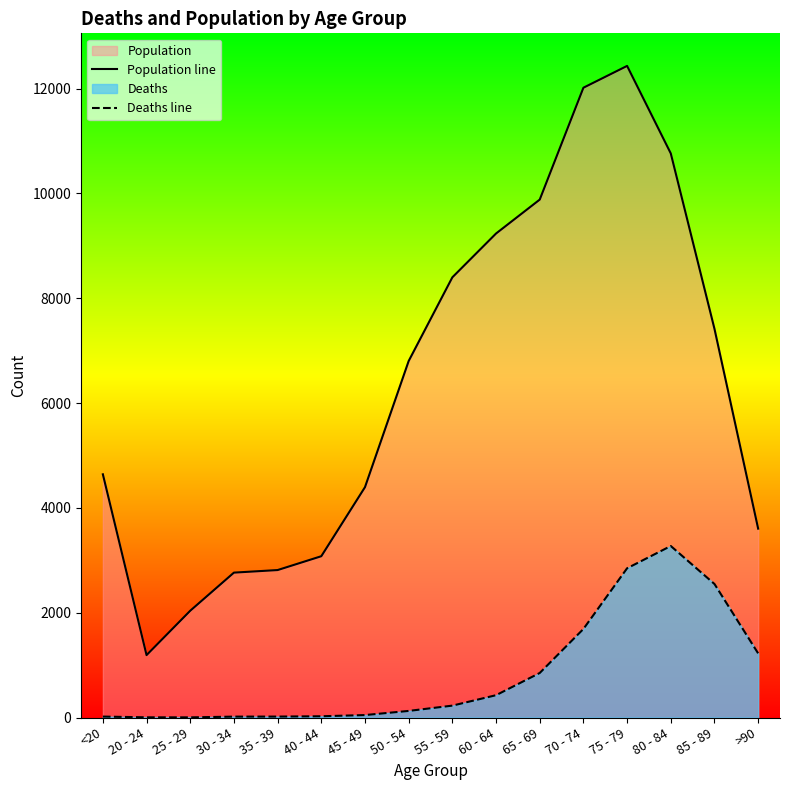

Reading left to right, list all the values displayed in this chart.

Population line: <20=4641	20 - 24=1191	25 - 29=2038	30 - 34=2765	35 - 39=2814	40 - 44=3078	45 - 49=4396	50 - 54=6803	55 - 59=8400	60 - 64=9236	65 - 69=9883	70 - 74=12018	75 - 79=12434	80 - 84=10764	85 - 89=7417	>90=3604
Deaths line: <20=18	20 - 24=4	25 - 29=3	30 - 34=17	35 - 39=18	40 - 44=24	45 - 49=47	50 - 54=126	55 - 59=227	60 - 64=426	65 - 69=850	70 - 74=1690	75 - 79=2848	80 - 84=3273	85 - 89=2548	>90=1224